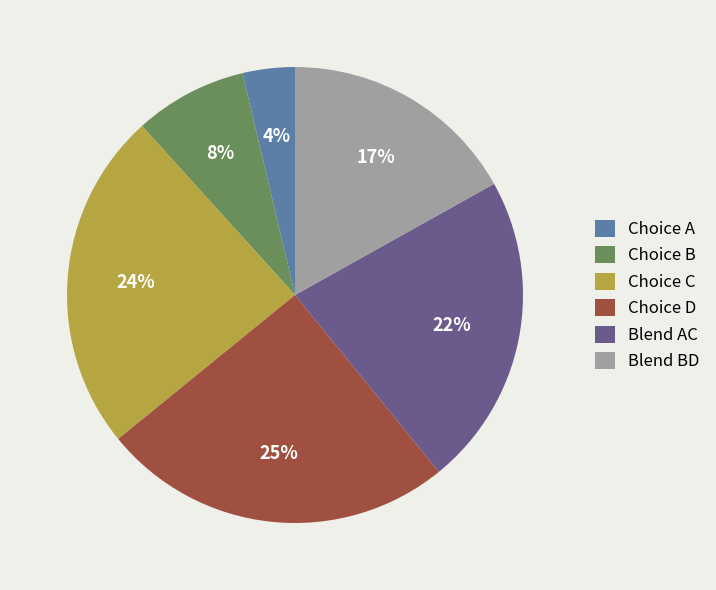

Which slice is the smallest?

Choice A